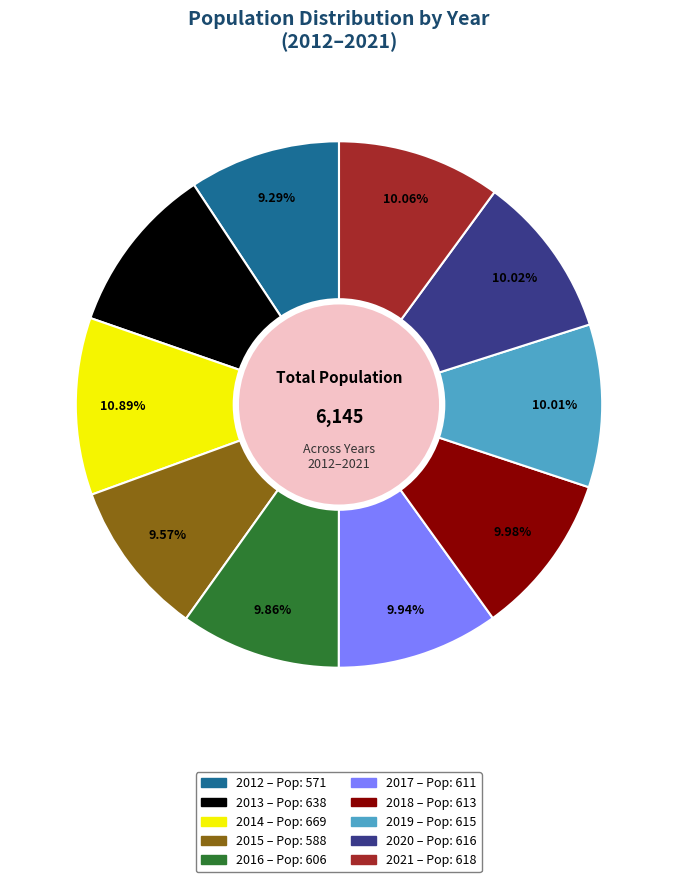

Does any single category account for the majority?

No